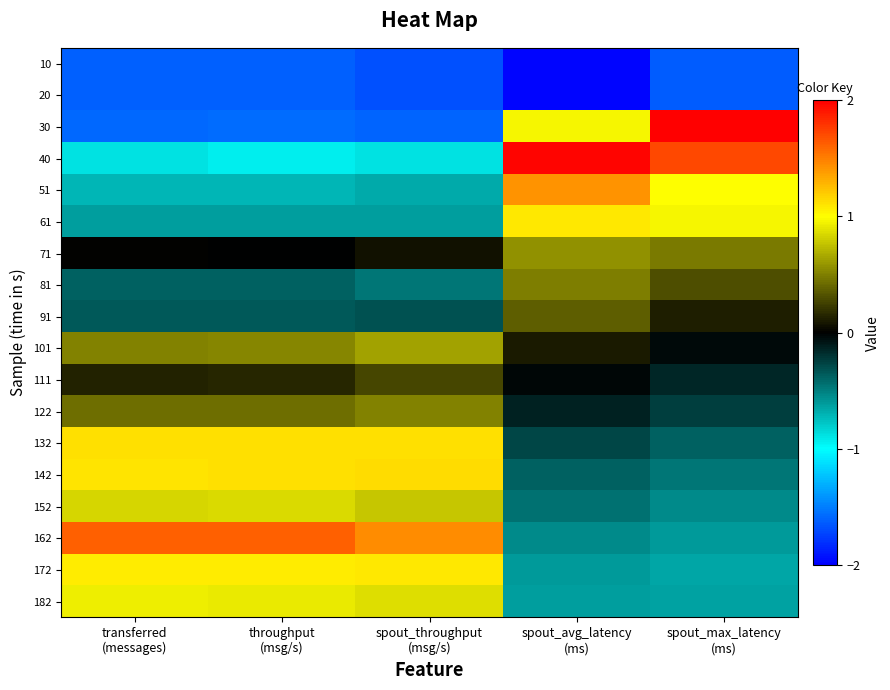

Which series has the largest range (max minus min)?

30